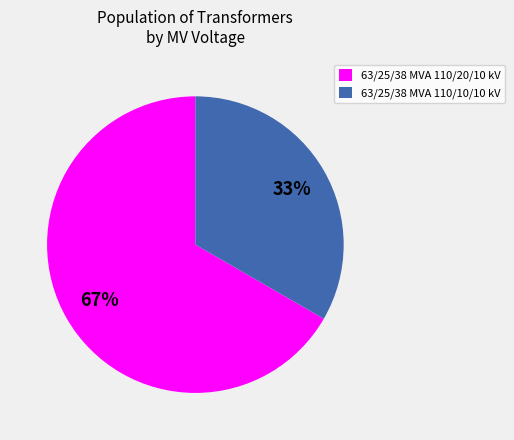

How many segments does this pie chart have?

2